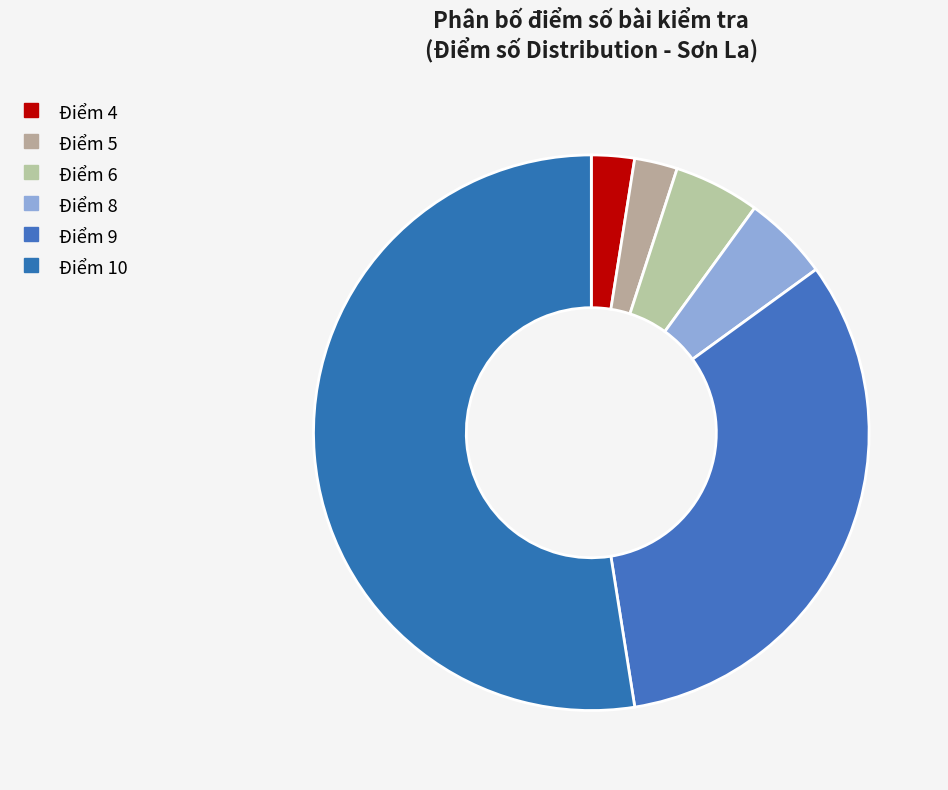

Does any single category account for the majority?

No